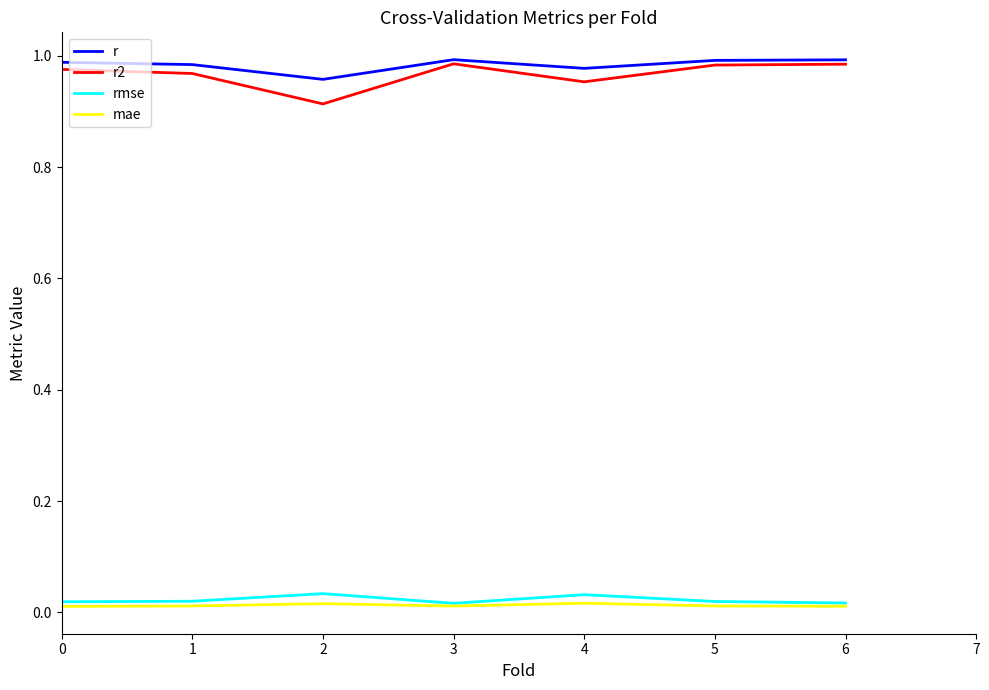

Which series has the widest spread of values?

r2